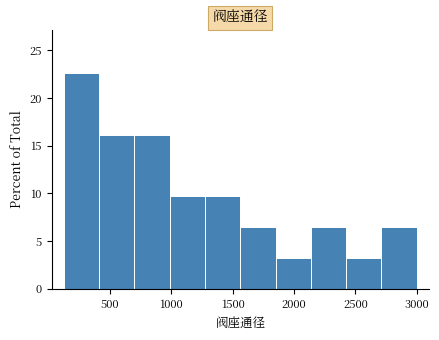

Reading left to right, list every bar in this chart as the range it spans on the x-axis followed by its height. Neither the bar edges nor the heights are printed on the chart, so give them approximately, as read against the axes.

150 to 400: 22.5
400 to 700: 16.0
700 to 1000: 16.0
1000 to 1300: 9.5
1300 to 1550: 9.5
1550 to 1850: 6.5
1850 to 2150: 3.0
2150 to 2450: 6.5
2450 to 2700: 3.0
2700 to 3000: 6.5